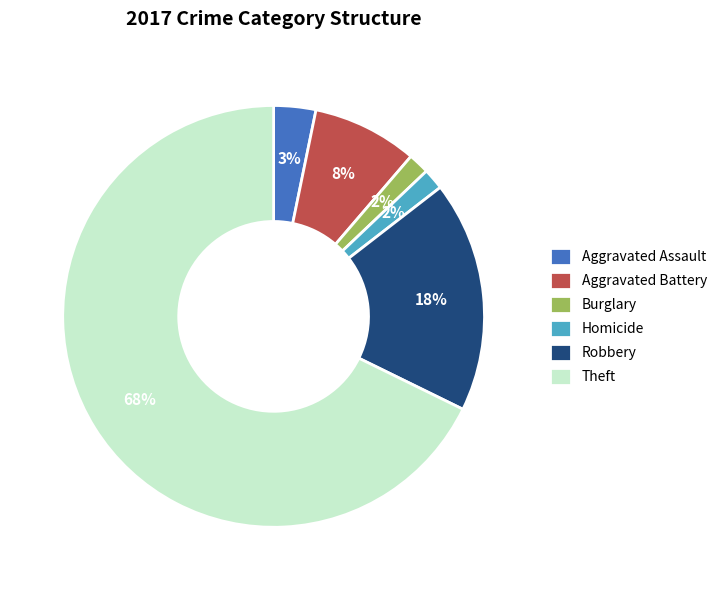

Is it true that Aggravated Assault is 9% of the pie?

False